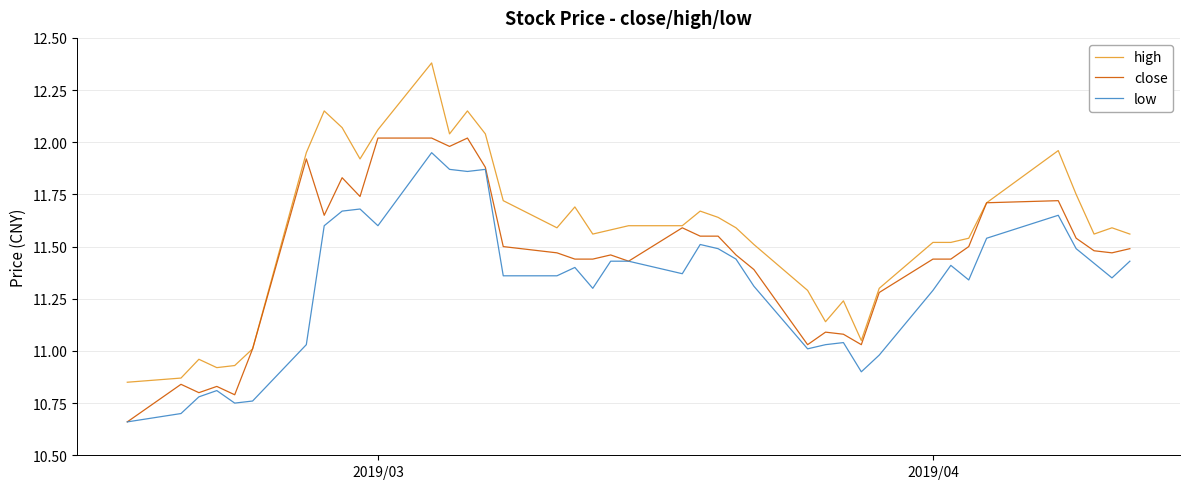

List the series in order of their overall mean, highest first.

high, close, low